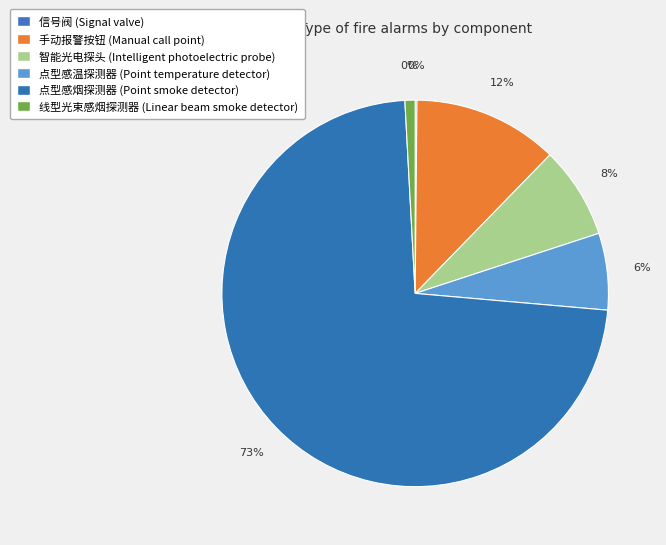

Which slice is the largest?

点型感烟探测器 (Point smoke detector)